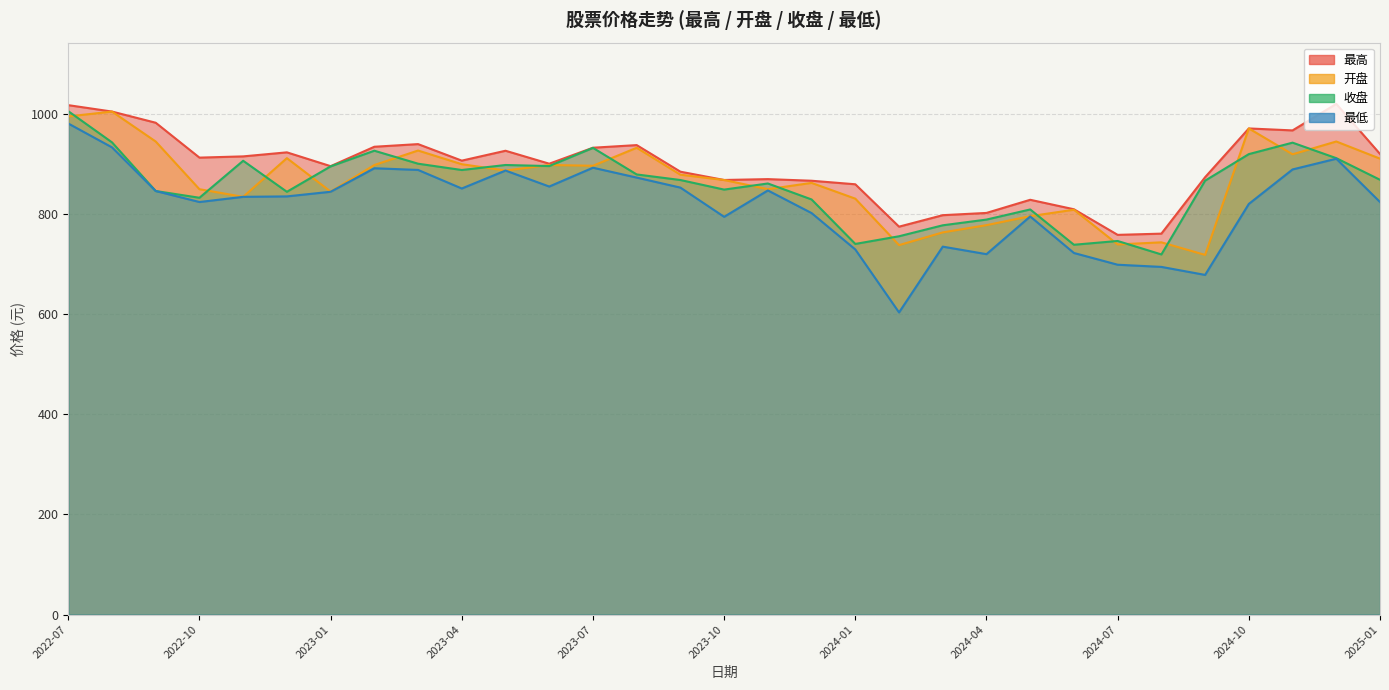

What is the minimum value for 最高?

758.6